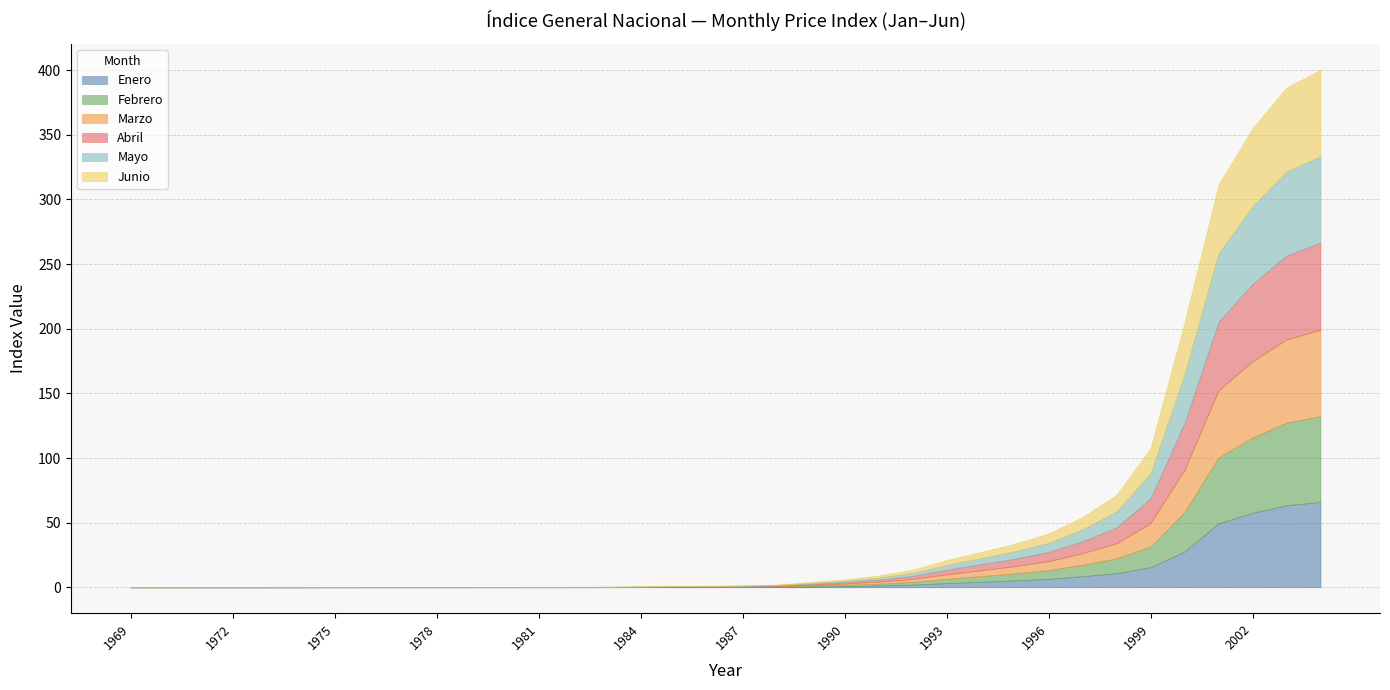

Rank the series by their maximum value, from lowest to highest.

Enero, Febrero, Junio, Marzo, Mayo, Abril